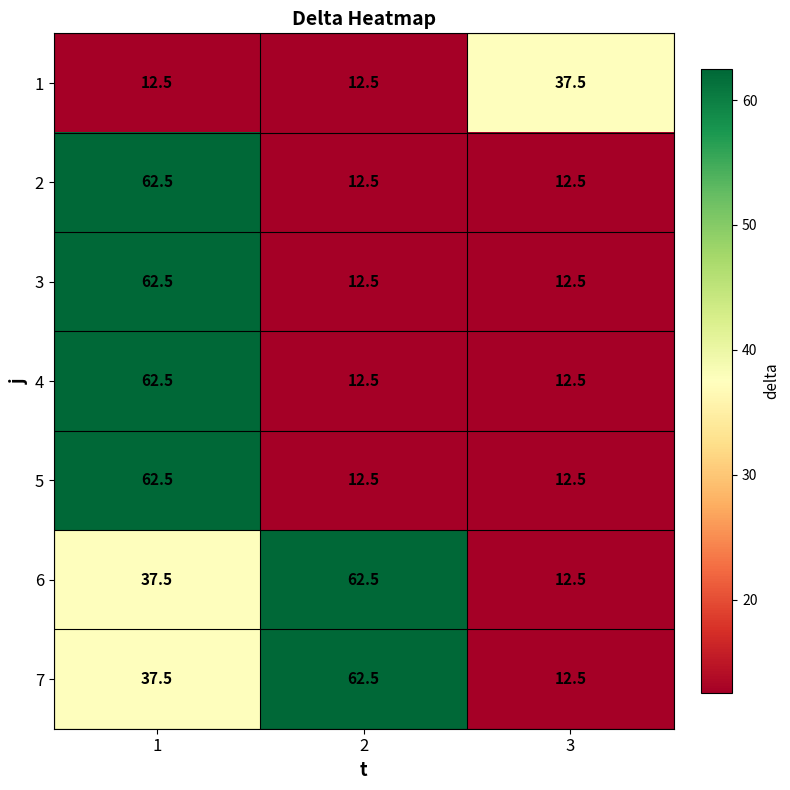

The 4 series shows 62.5 at 1. True or false?

True